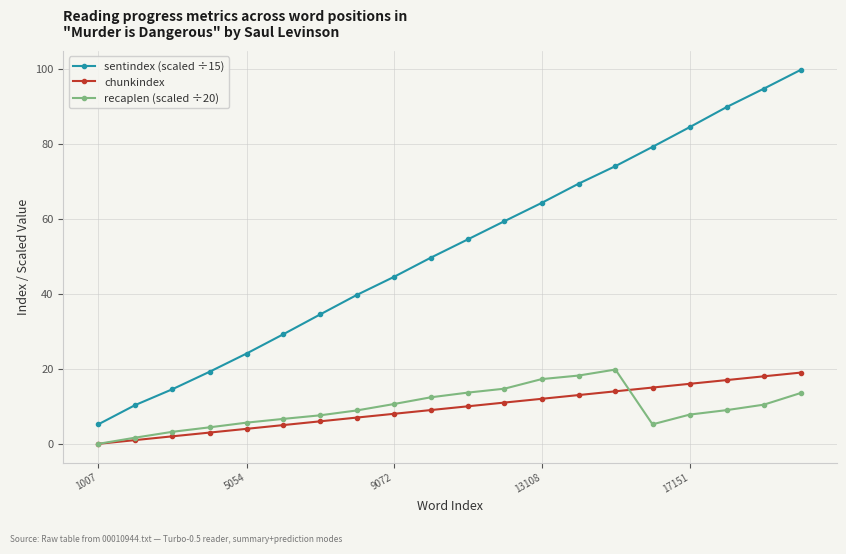

Which series has the largest total across all categories?

sentindex (scaled ÷15)